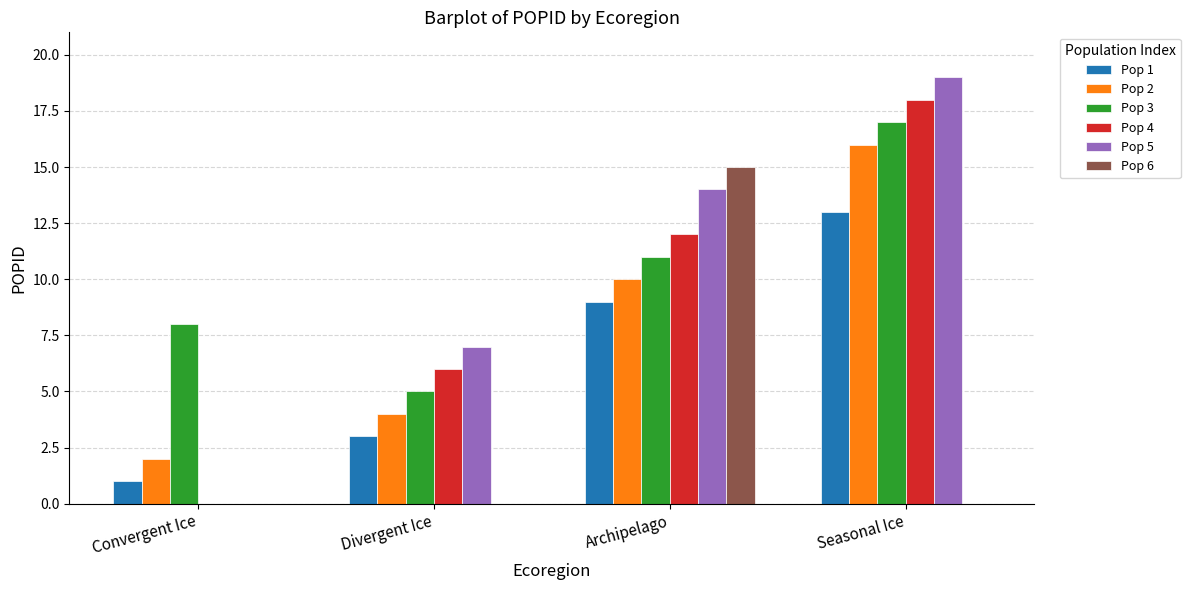

Which series changed the most between Convergent Ice and Divergent Ice?

Pop 5